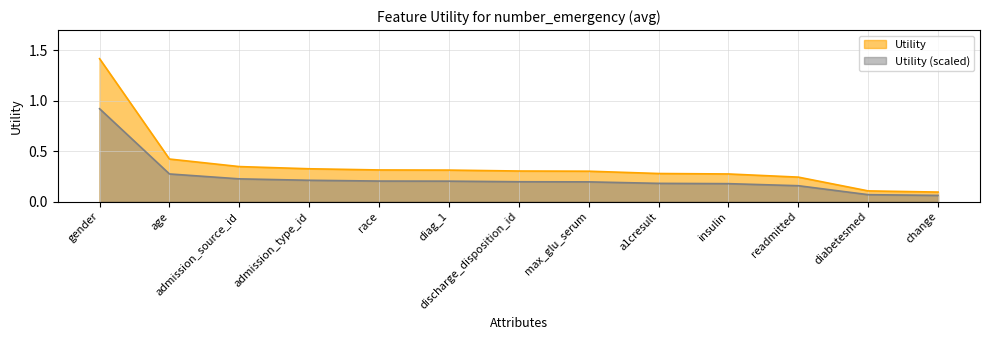

What is the average value?

0.4